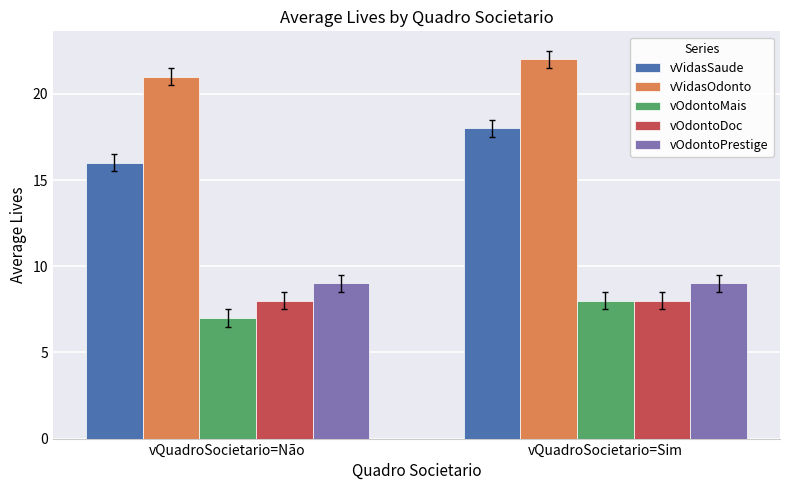

Is it true that vVidasOdonto equals 33 at vQuadroSocietario=Não?

False